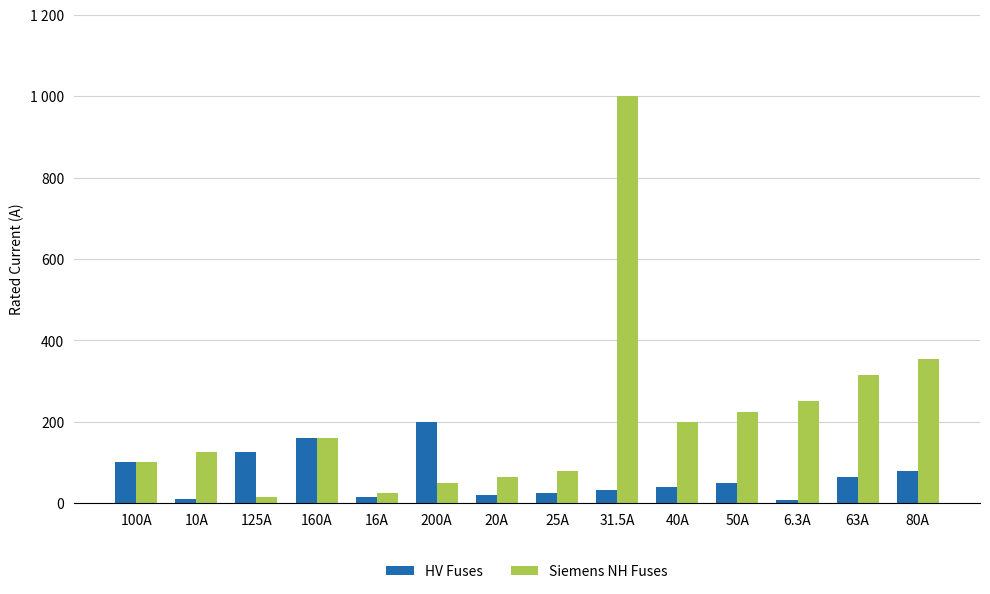

Reading left to right, extract all data points from this chart.

HV Fuses: 100.0	10.0	125.0	160.0	16.0	200.0	20.0	25.0	31.5	40.0	50.0	6.3	63.0	80.0
Siemens NH Fuses: 100.0	125.0	16.0	160.0	25.0	50.0	63.0	80.0	1000.0	200.0	224.0	250.0	315.0	355.0